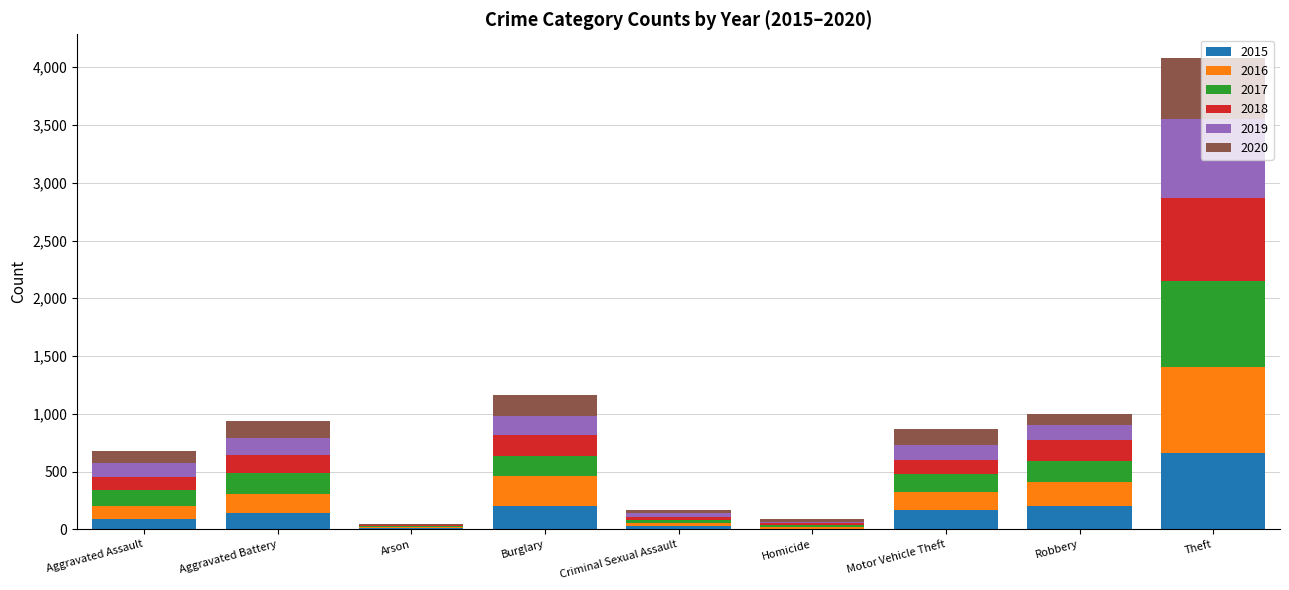

Is it true that 2015 equals 220 at Theft?

False